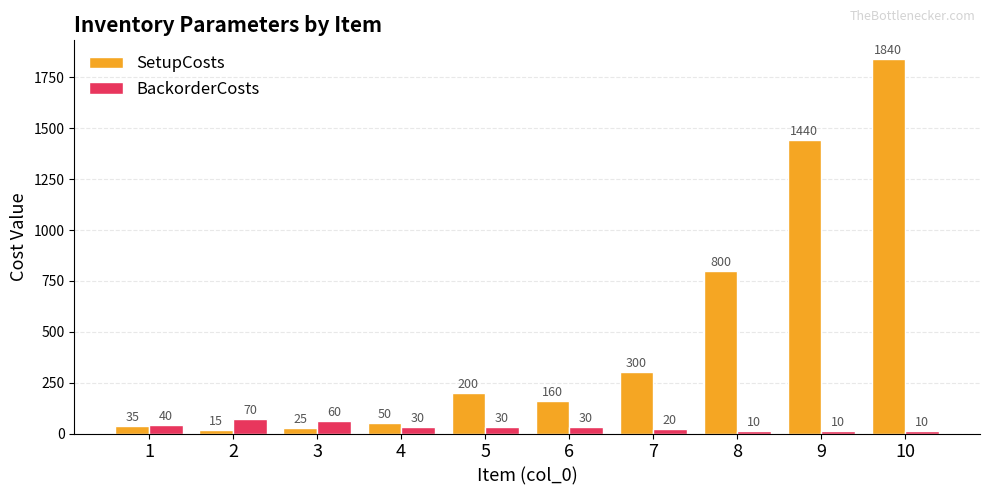

Count the BackorderCosts values in the range 10 to 40.

8